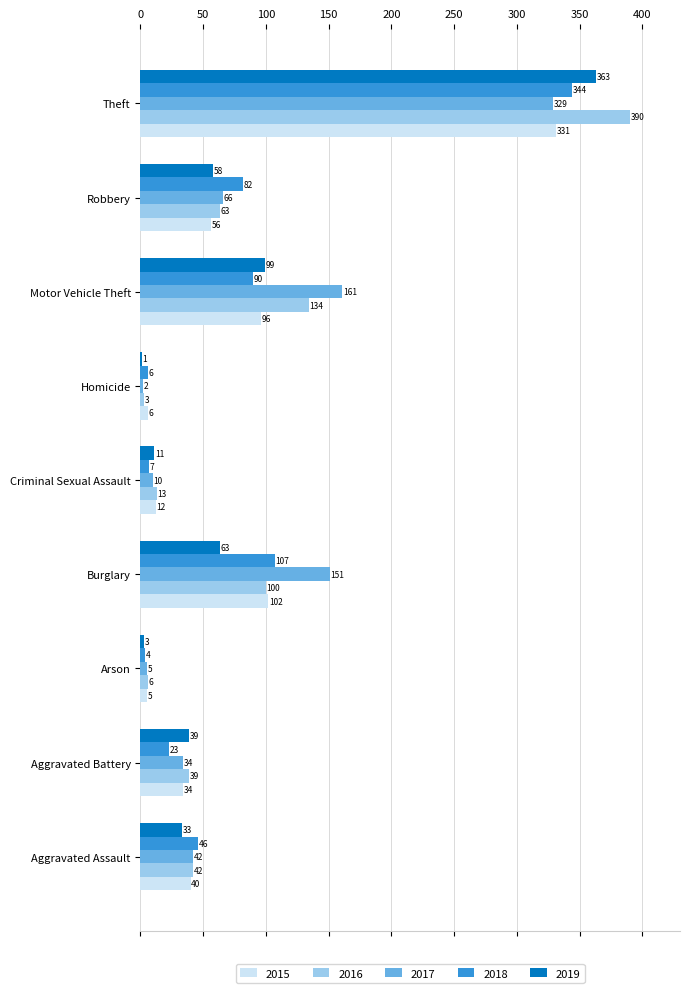

Which series has the widest spread of values?

2016